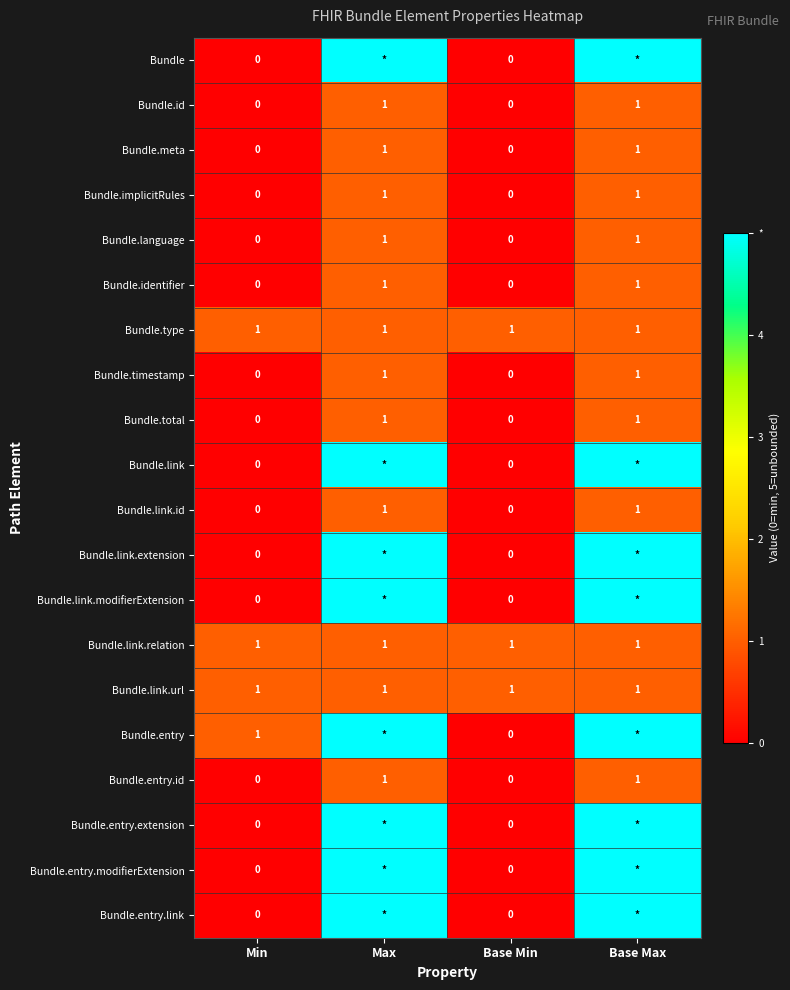

What is the sum of all Bundle.link.url values?

4